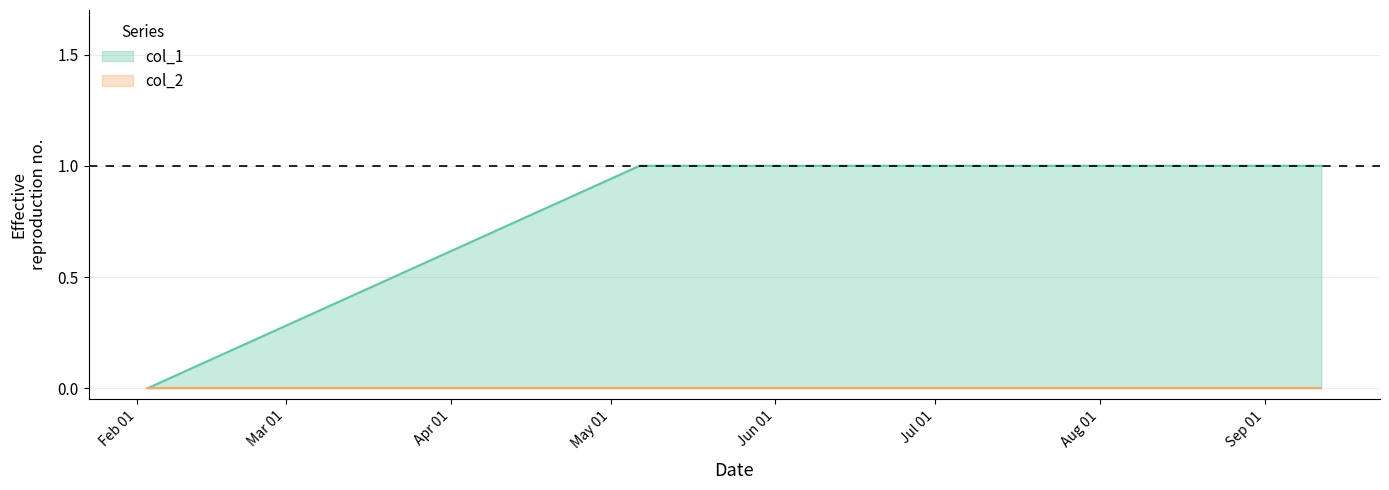

Which series has the widest spread of values?

col_1